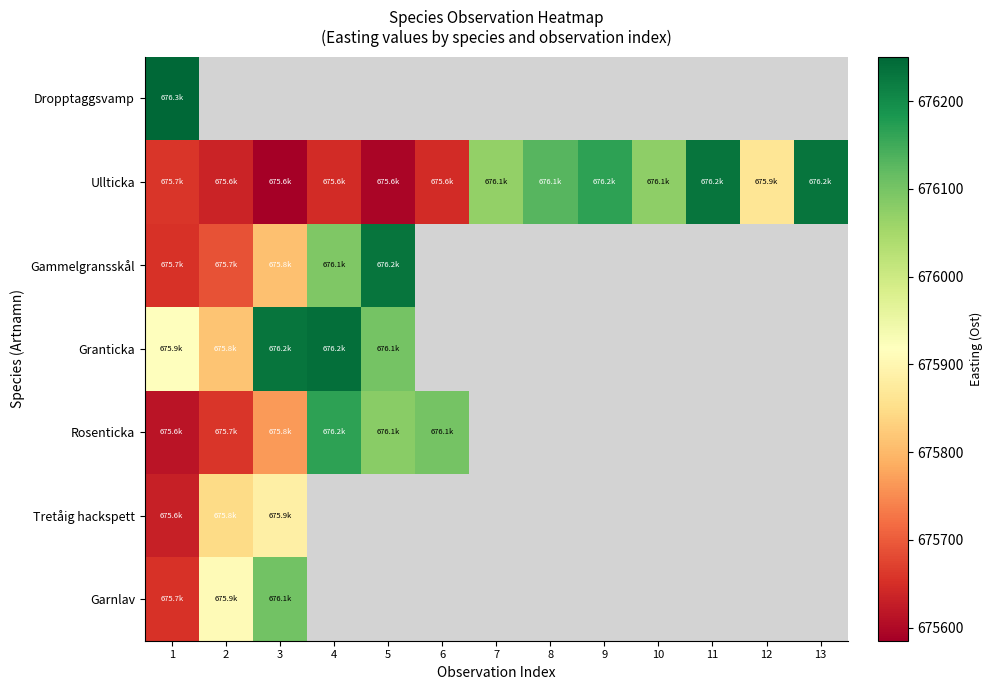

Which series has the widest spread of values?

Ullticka